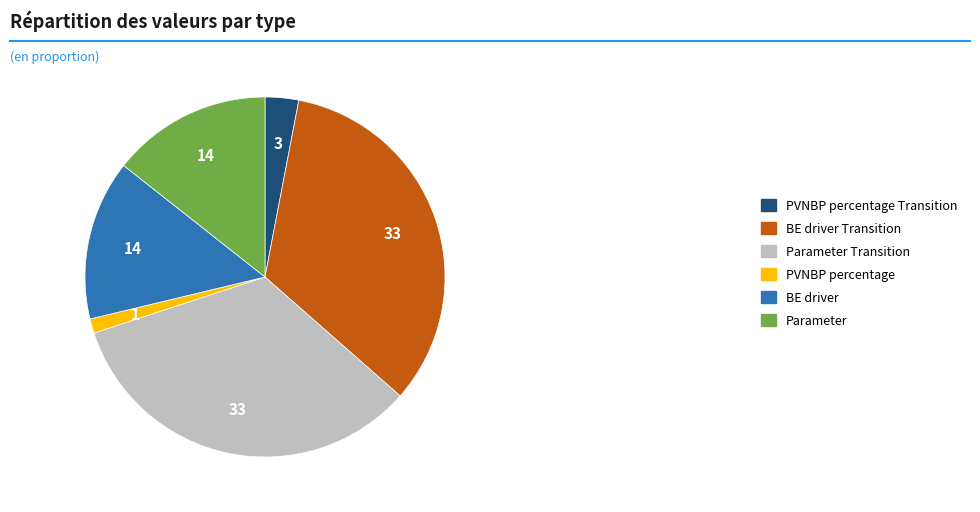

Which category has the smallest portion of the pie?

PVNBP percentage